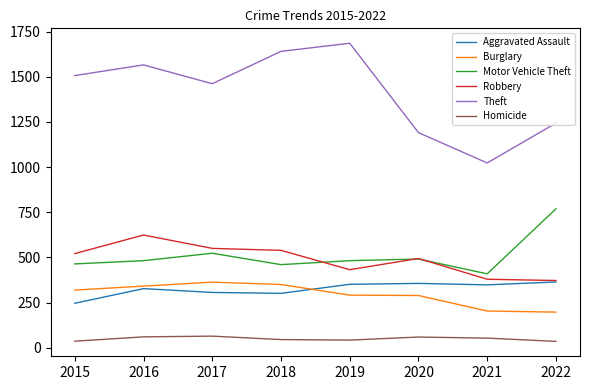

The value of Motor Vehicle Theft at 2019 is 281. True or false?

False